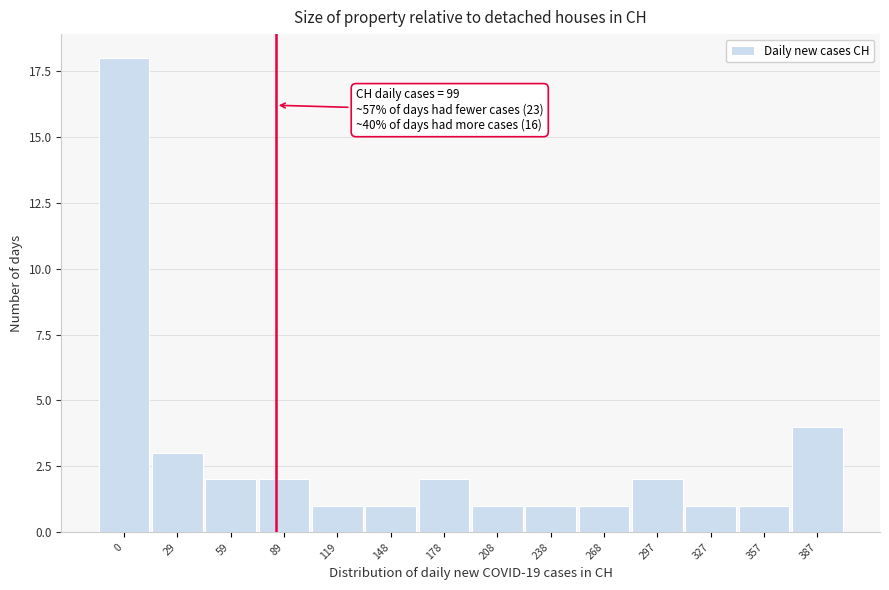

Reading right to left, list all the values displayed in this chart.

387=4	357=1	327=1	297=2	268=1	238=1	208=1	178=2	148=1	119=1	89=2	59=2	29=3	0=18